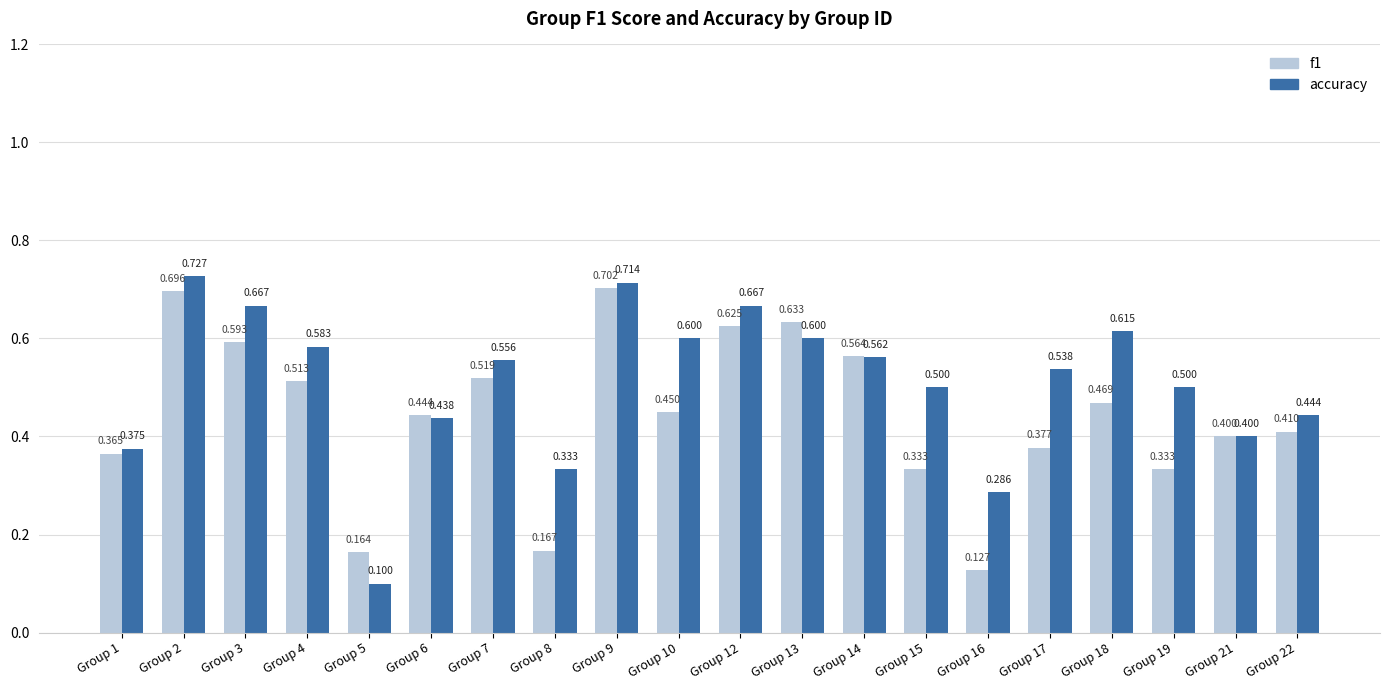

How many accuracy values are between 0 and 1?

20